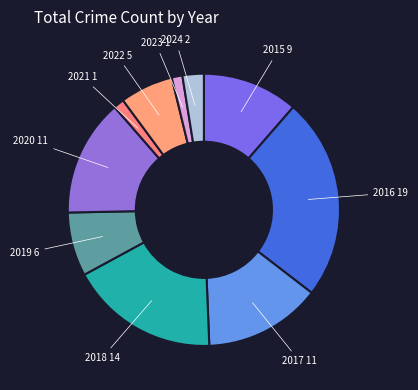

What is the largest slice in the pie chart?

2016